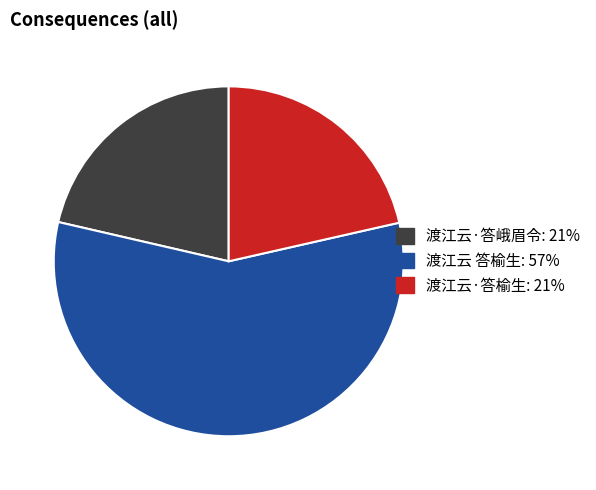

Which category has the biggest portion of the pie?

渡江云 答榆生